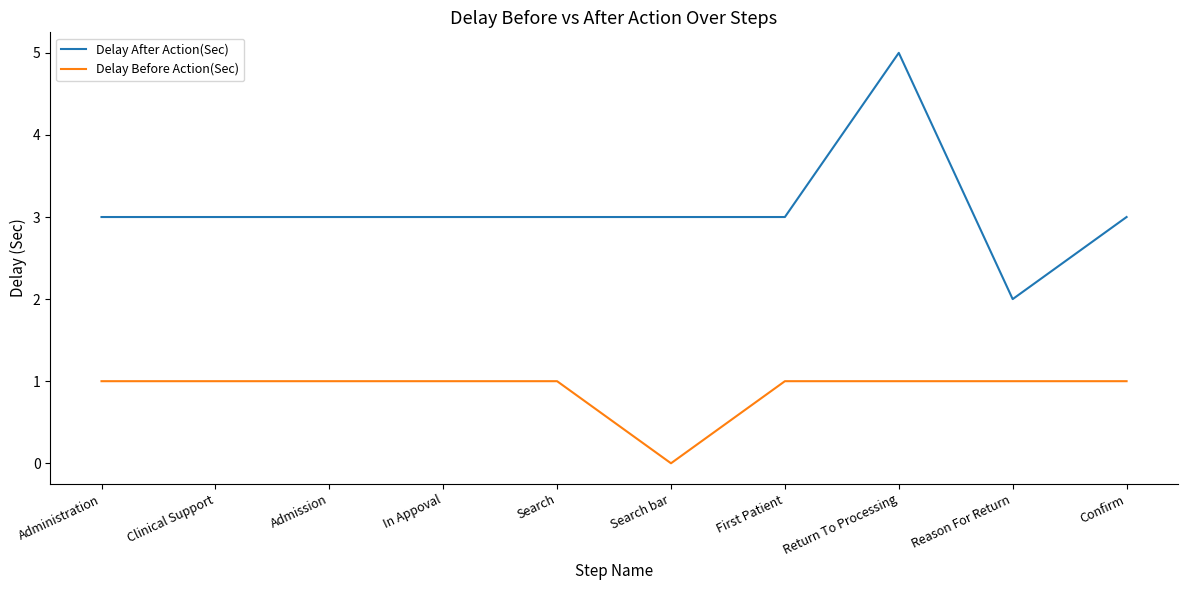

How many categories are shown in the chart?

10